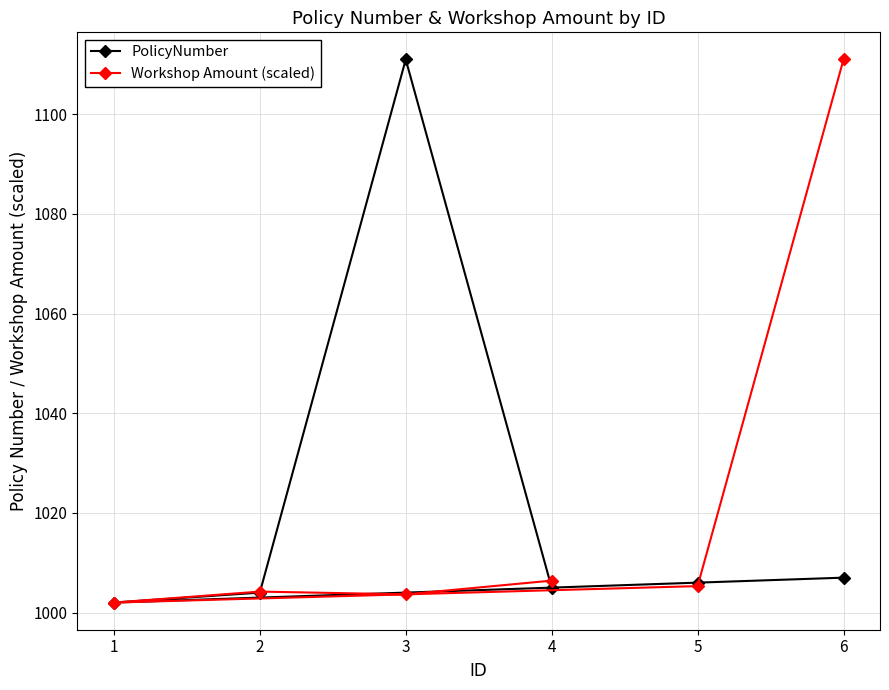

Reading right to left, transcribe all the data shown in this chart.

PolicyNumber: 6=1007.0	5=1006.0	4=1005.0	3=1111.0	2=1004.0	1=1002.0
Workshop Amount (scaled): 6=1111.0	5=1005.3	4=1006.4	3=1003.7	2=1004.2	1=1002.0